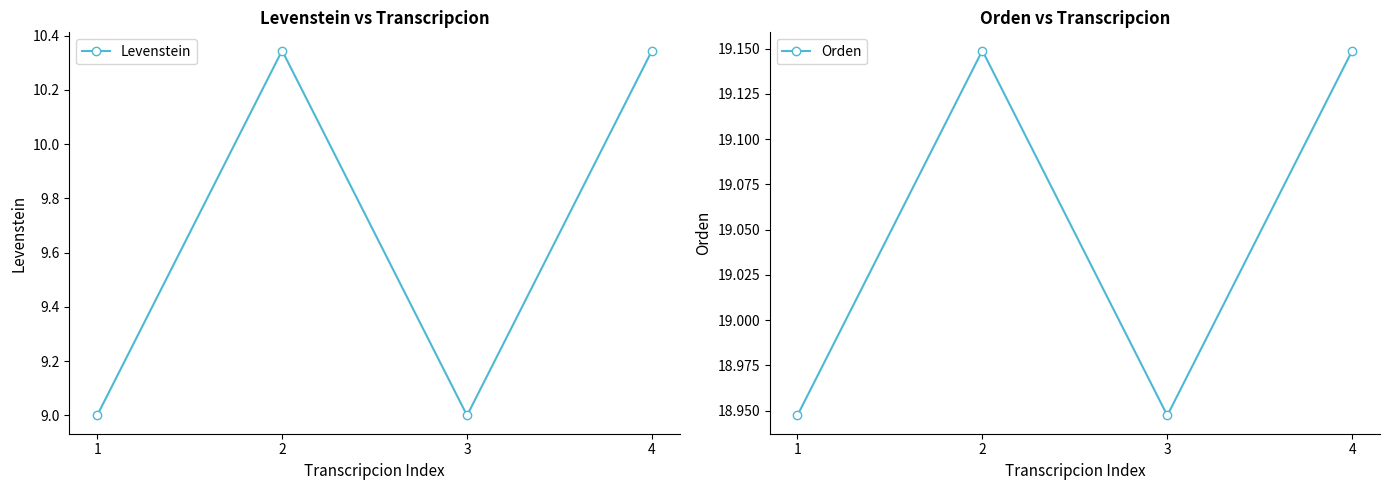

What is the difference between the maximum and minimum values in the Orden series?

0.2